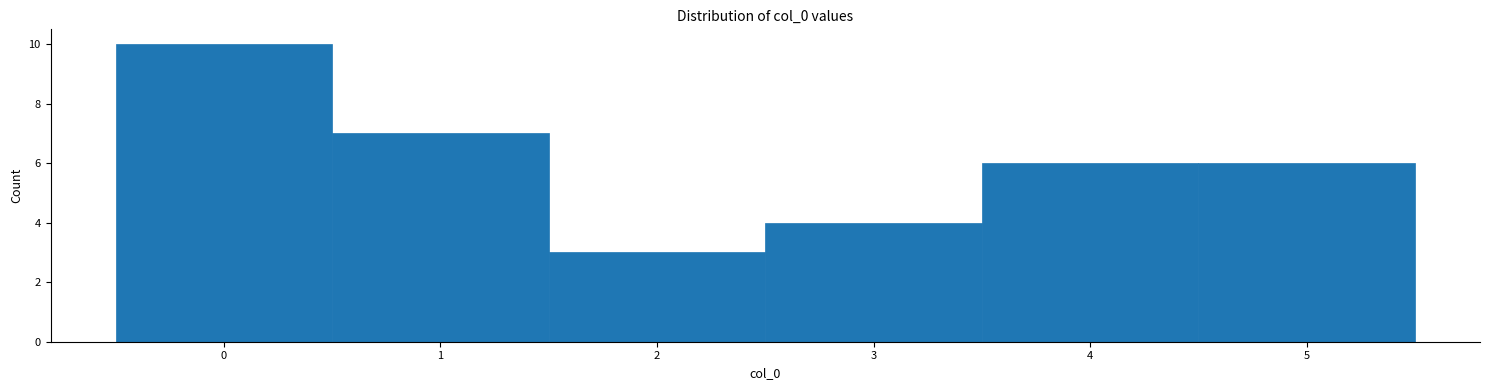

Over which range of the x-axis is the bar tallest?

-0.5 to 0.5